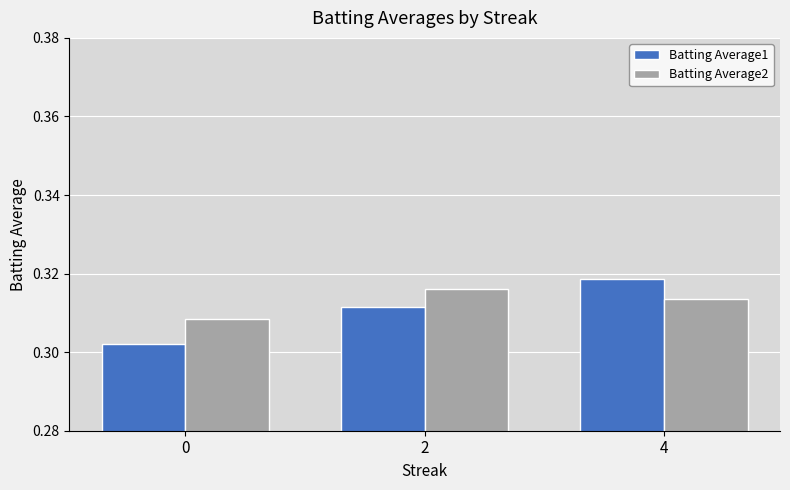

Which series has the largest range (max minus min)?

Batting Average1